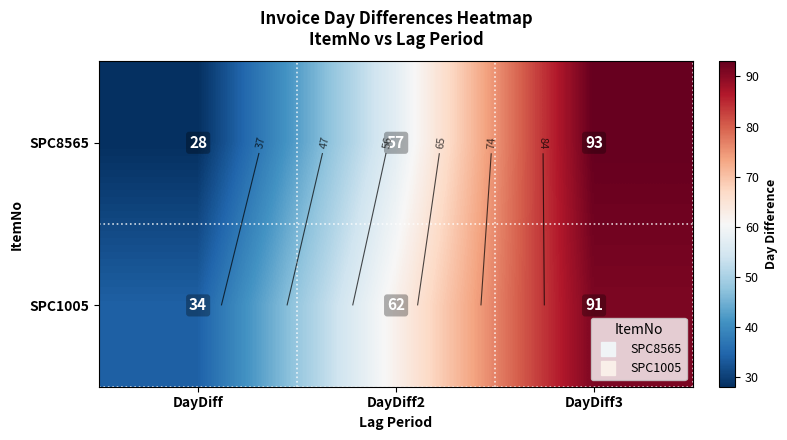

True or false: SPC1005 has a value of 91 at DayDiff3.

True